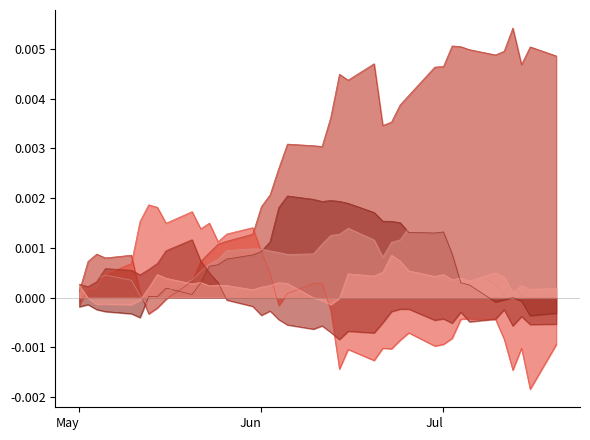

How many values in factor3 are above zero?

28